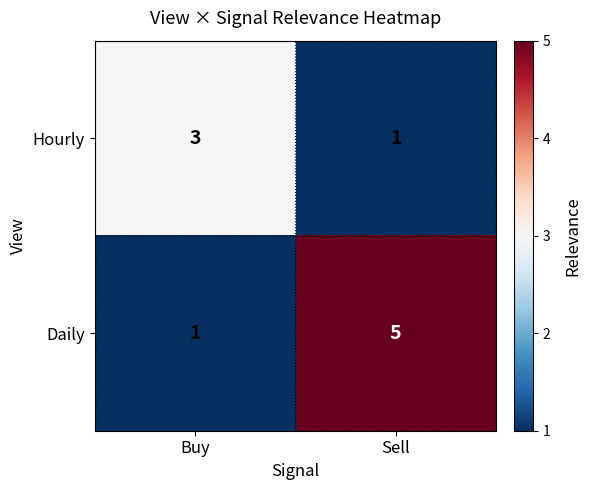

Rank the series at Buy from highest to lowest value.

Hourly, Daily